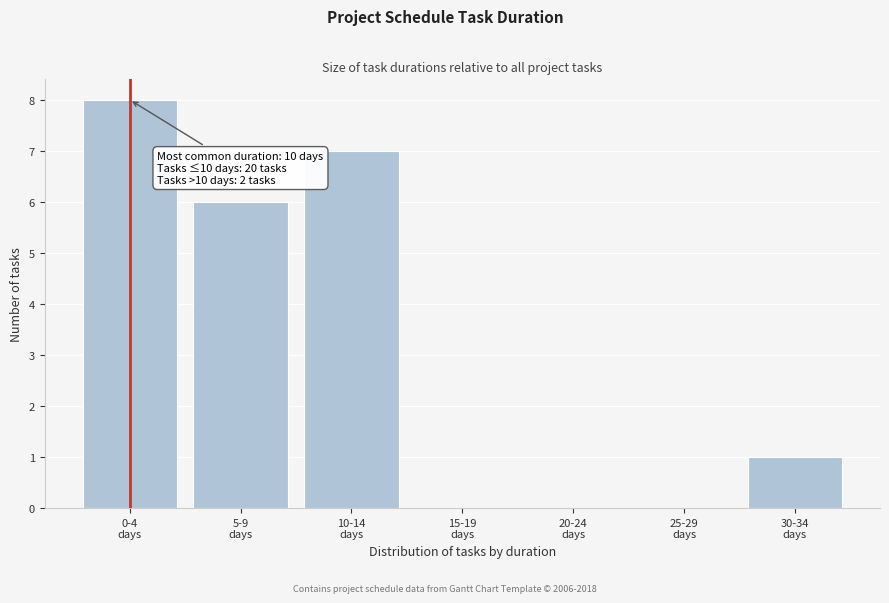

What is the maximum value shown in the chart?

8